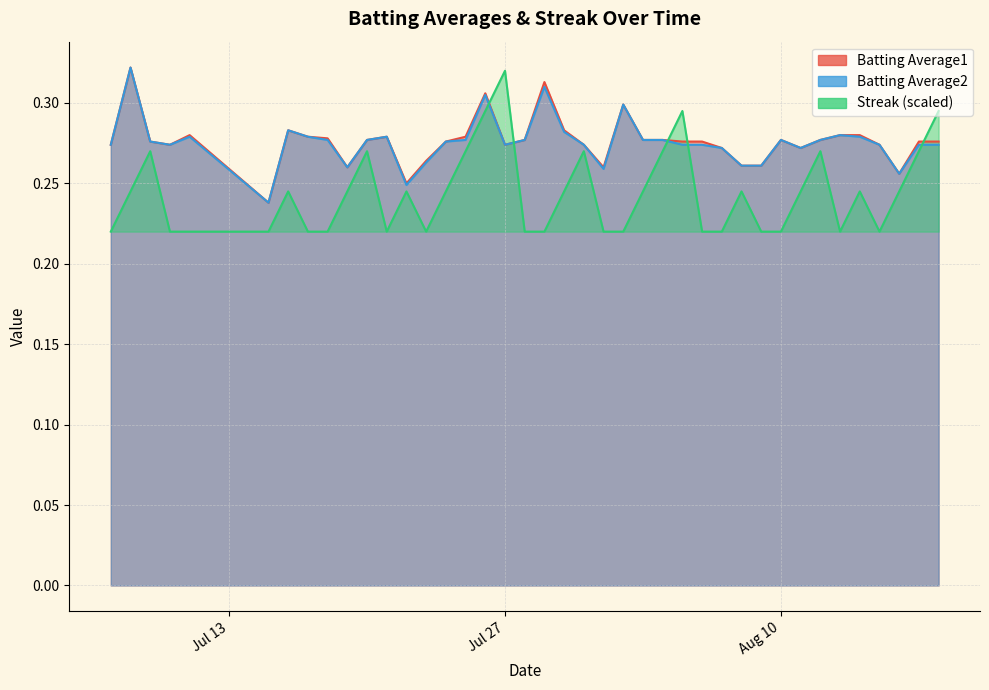

What is the sum of all Streak values?

9.8